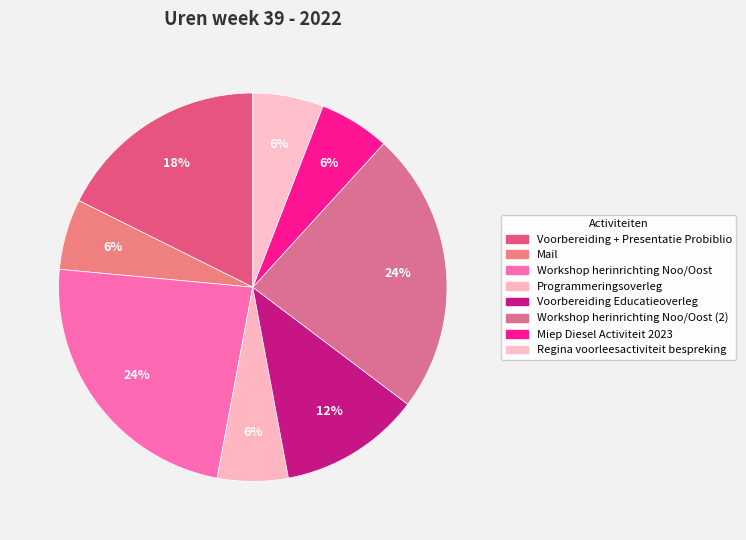

Does any single category account for the majority?

No